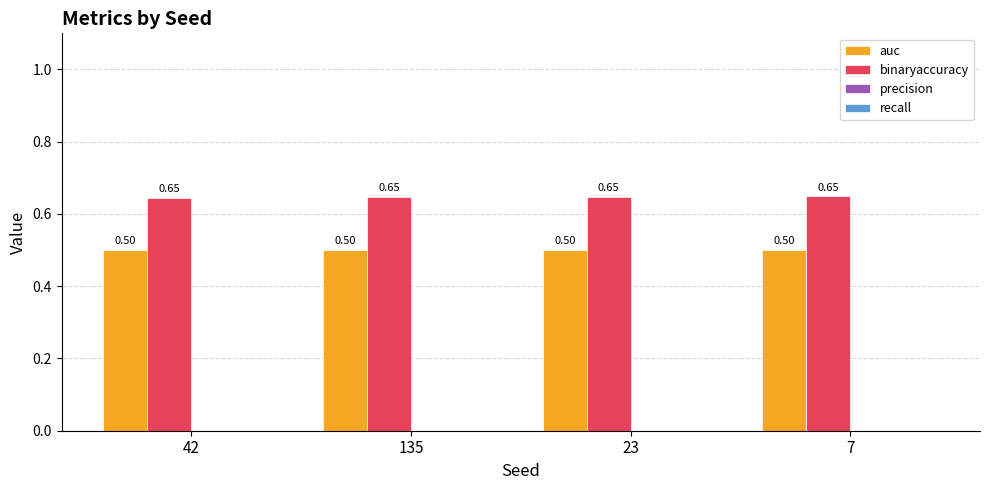

At how many categories does at least one series exceed 0?

4